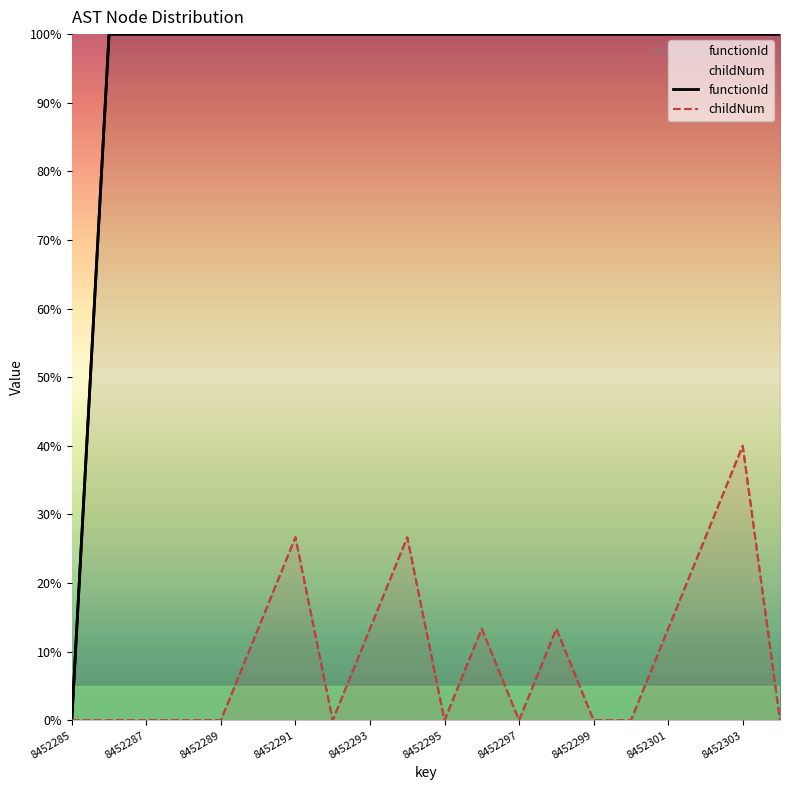

The value of childNum at 8452296 is 7.0. True or false?

False